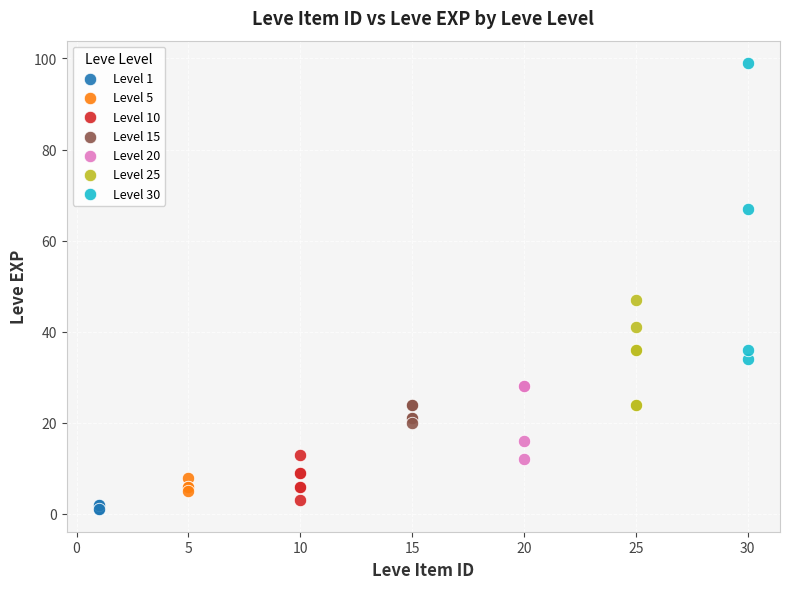

Which series reaches the maximum Y coordinate?

Level 30